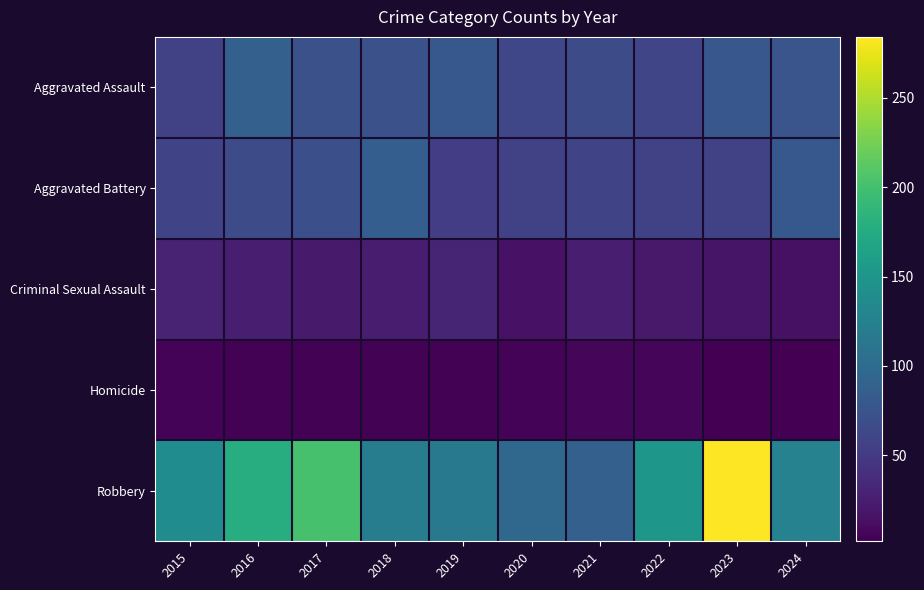

What is the total value across all series at 2015?

289